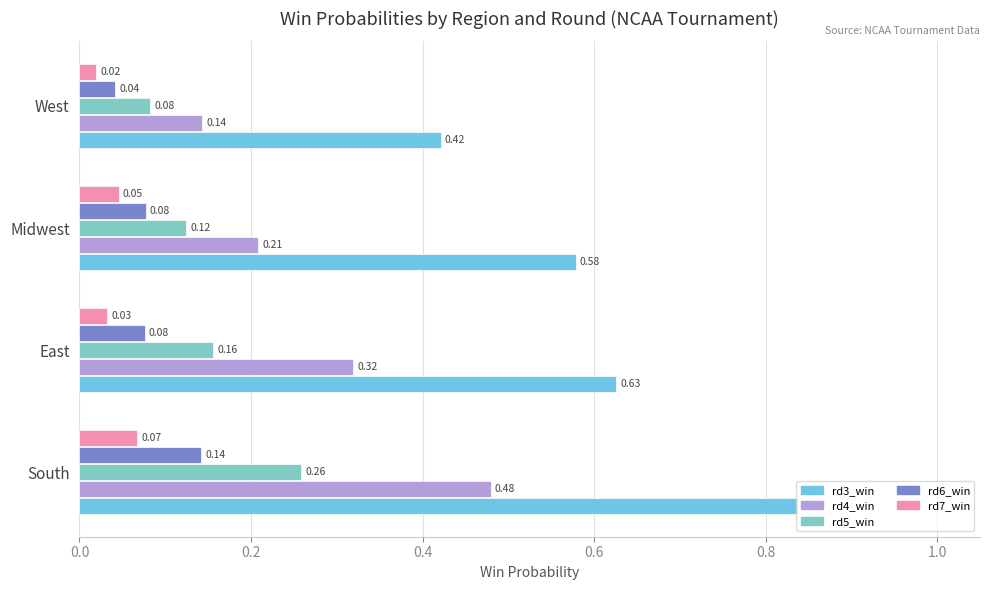

What is the average value of the rd3_win series?

0.6